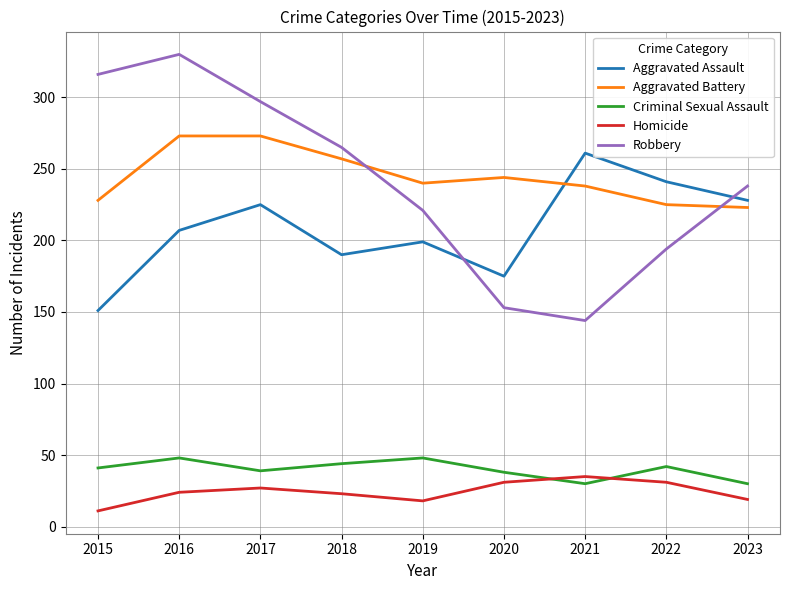

How many interior local peaks does the Robbery series have?

1